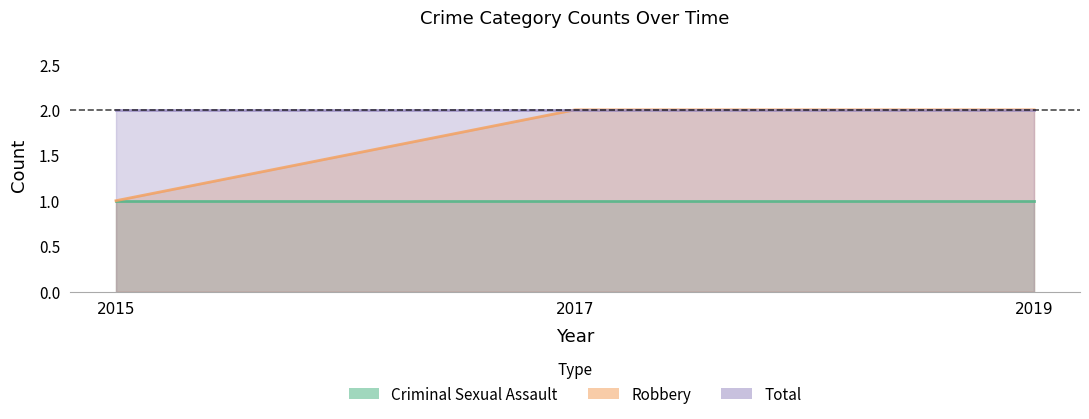

The value of Total at 2017 is 2. True or false?

True